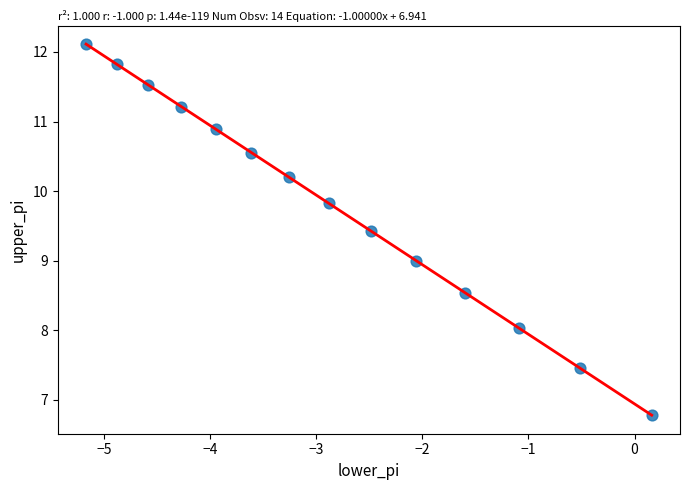

What is the range of Y values (max minus min)?

5.3